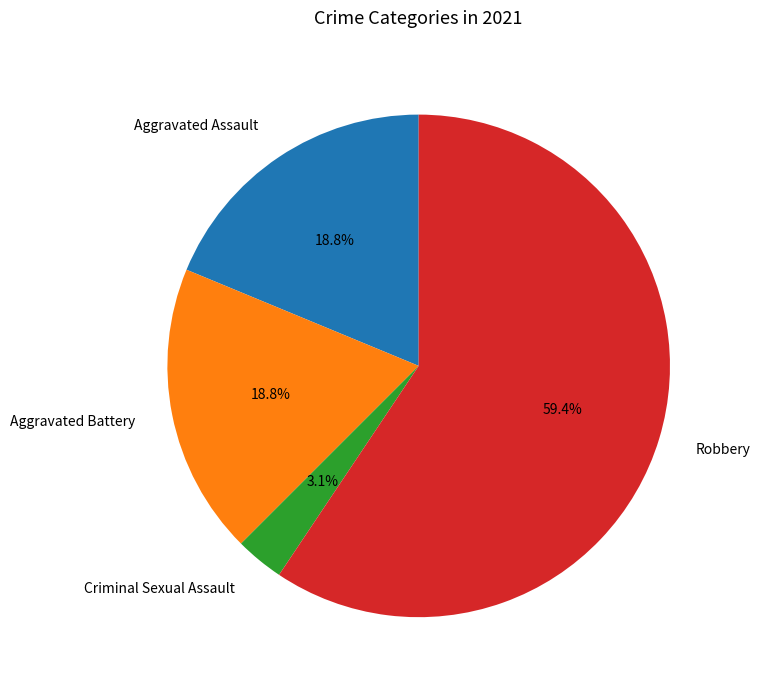

To the nearest percent, what is the difference between the largest and smallest slice percentages?

56%